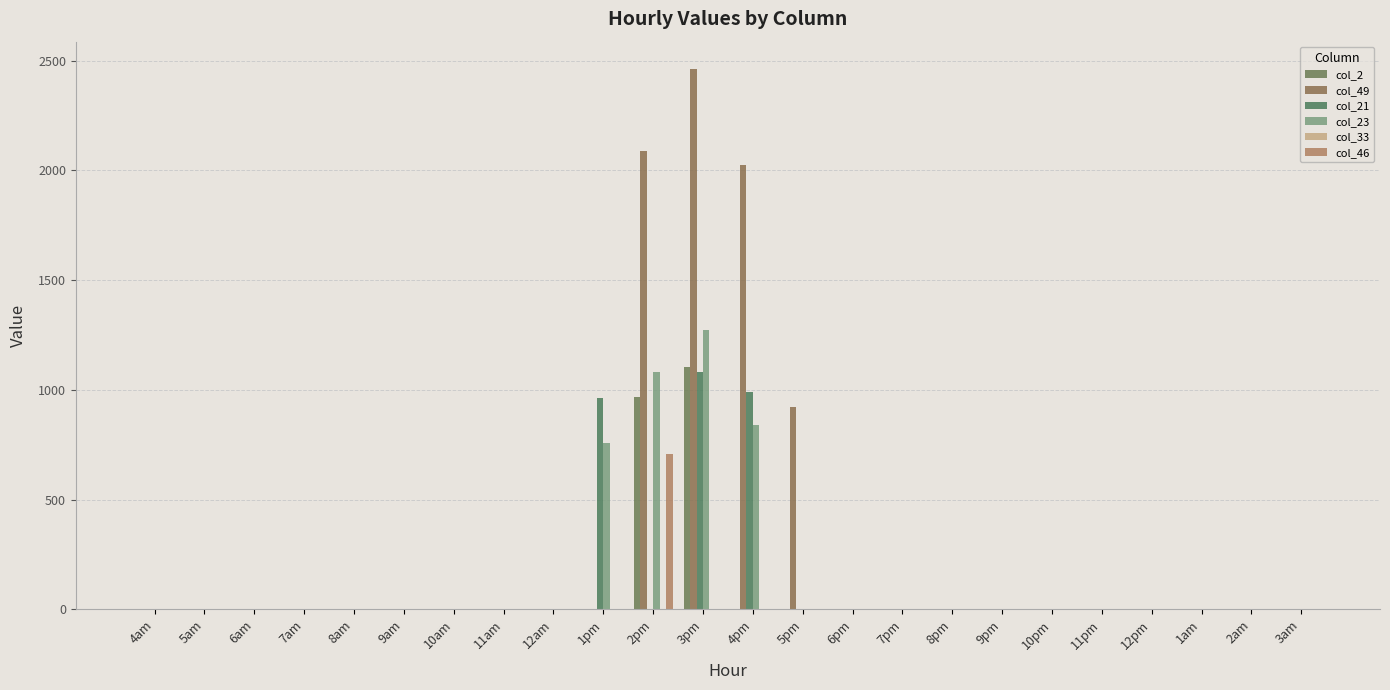

Reading left to right, transcribe all the data shown in this chart.

col_2: 0.0	0.0	0.0	0.0	0.0	0.0	0.0	0.0	0.0	0.0	967.6	1104.8	0.0	0.0	0.0	0.0	0.0	0.0	0.0	0.0	0.0	0.0	0.0	0.0
col_49: 0.0	0.0	0.0	0.0	0.0	0.0	0.0	0.0	0.0	0.0	2087.9	2463.1	2025.7	920.0	0.0	0.0	0.0	0.0	0.0	0.0	0.0	0.0	0.0	0.0
col_21: 0.0	0.0	0.0	0.0	0.0	0.0	0.0	0.0	0.0	964.8	0.0	1081.1	990.1	0.0	0.0	0.0	0.0	0.0	0.0	0.0	0.0	0.0	0.0	0.0
col_23: 0.0	0.0	0.0	0.0	0.0	0.0	0.0	0.0	0.0	756.1	1082.1	1271.7	839.0	0.0	0.0	0.0	0.0	0.0	0.0	0.0	0.0	0.0	0.0	0.0
col_33: 0.0	0.0	0.0	0.0	0.0	0.0	0.0	0.0	0.0	0.0	0.0	0.0	0.0	0.0	0.0	0.0	0.0	0.0	0.0	0.0	0.0	0.0	0.0	0.0
col_46: 0.0	0.0	0.0	0.0	0.0	0.0	0.0	0.0	0.0	0.0	706.8	0.0	0.0	0.0	0.0	0.0	0.0	0.0	0.0	0.0	0.0	0.0	0.0	0.0